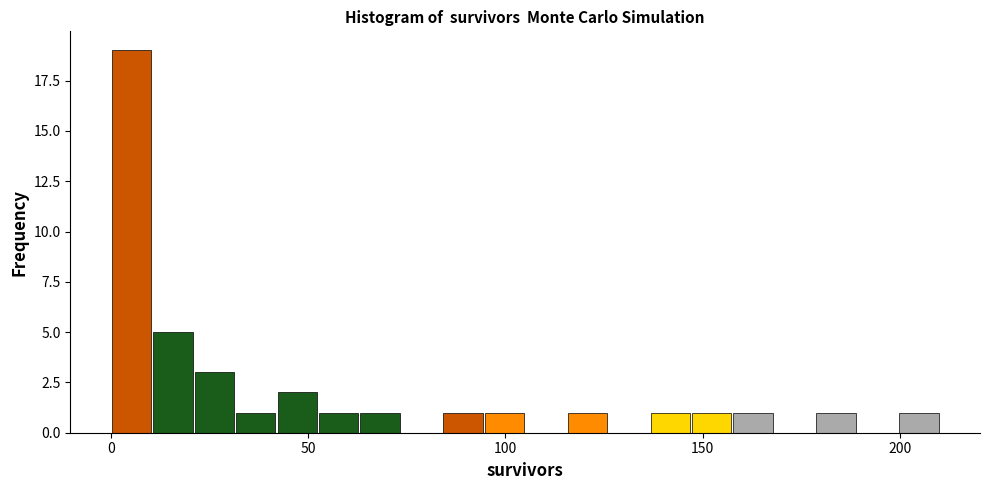

Read against the x-axis, roughly where is the centre of the tallest bar?

5